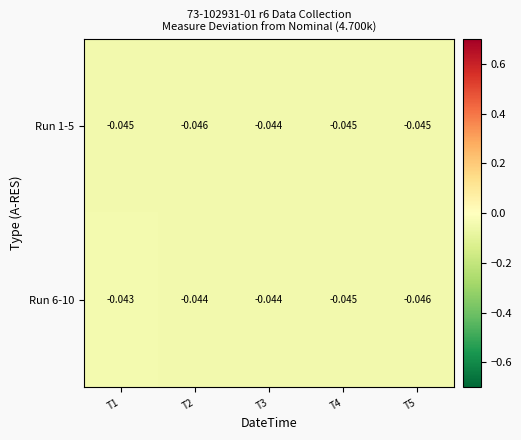

Which series has the largest range (max minus min)?

Run 6-10